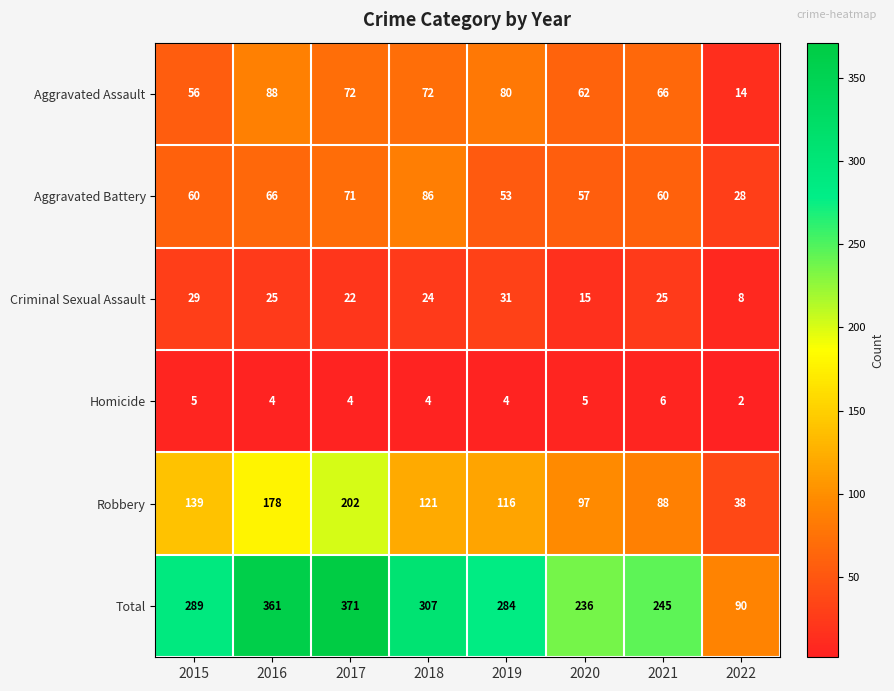

At which label does Homicide first exceed 4?

2015